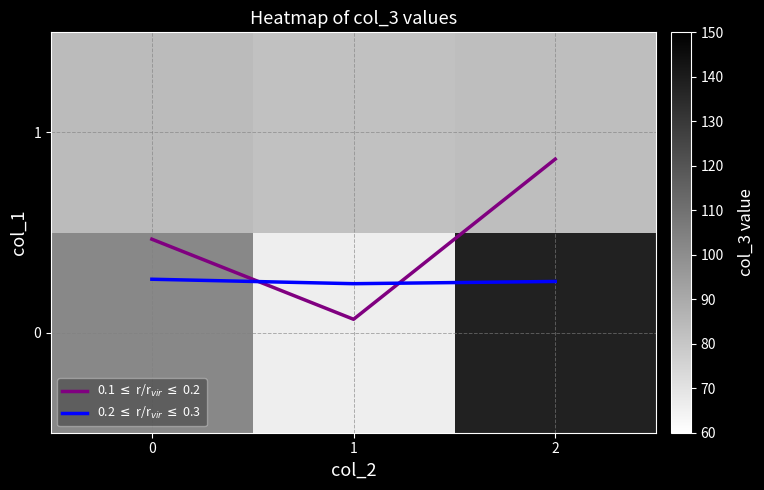

The row_0 series shows 102.0 at 0. True or false?

True